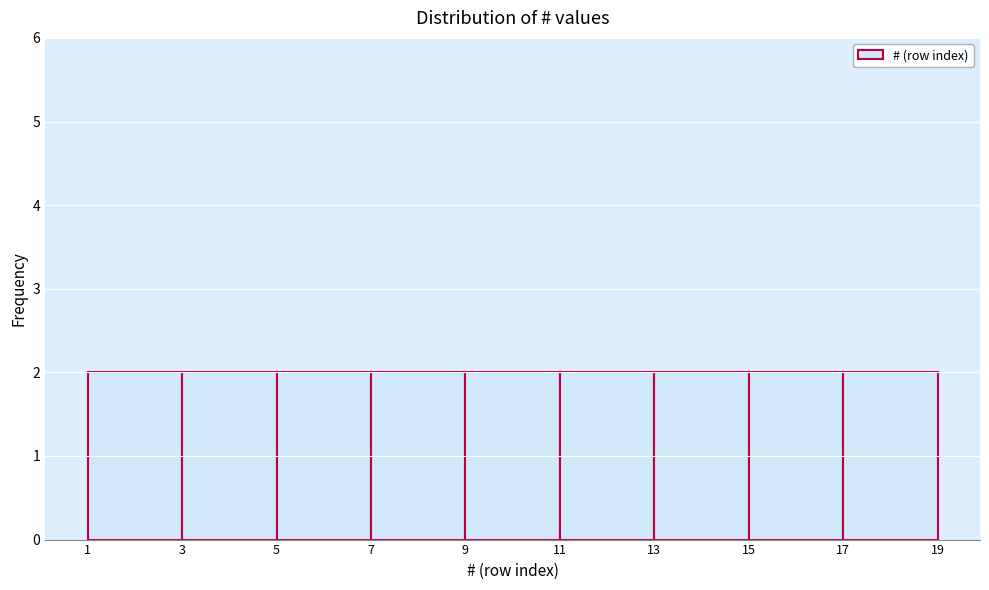

Reading left to right, transcribe this chart: for each bar, give the range it covers on the x-axis and its height. The values are not printed on the chart, so give them approximately, as read against the axis.

1 to 3: 2
3 to 5: 2
5 to 7: 2
7 to 9: 2
9 to 11: 2
11 to 13: 2
13 to 15: 2
15 to 17: 2
17 to 19: 2